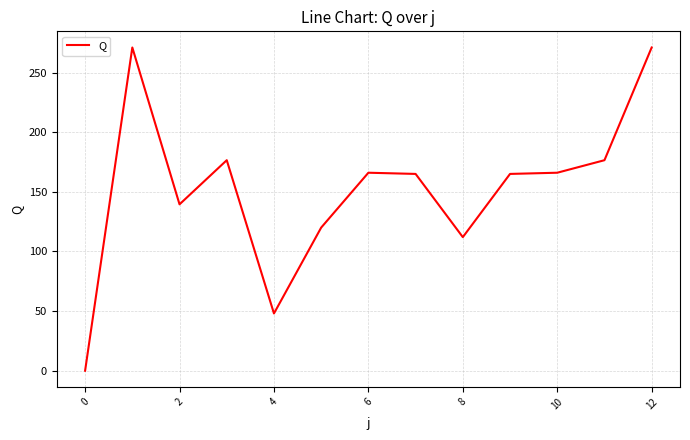

What is the maximum value shown in the chart?

271.0